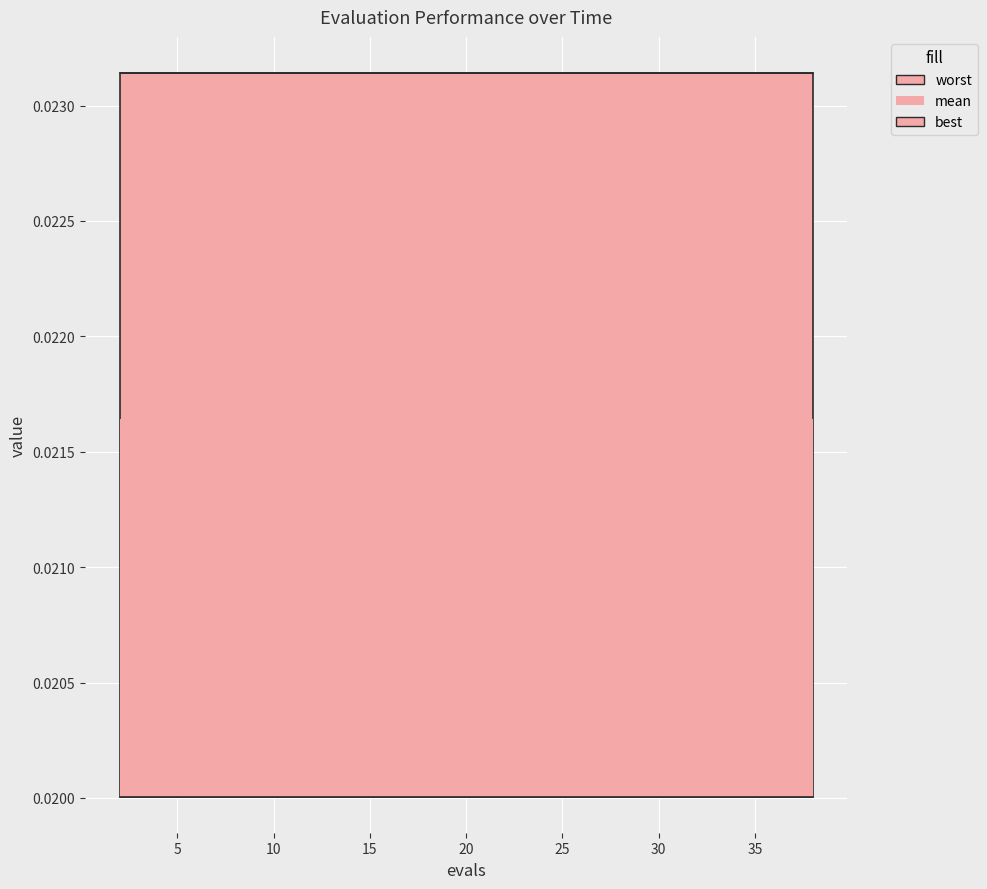

Is it true that worst equals 0.0 at 18?

True